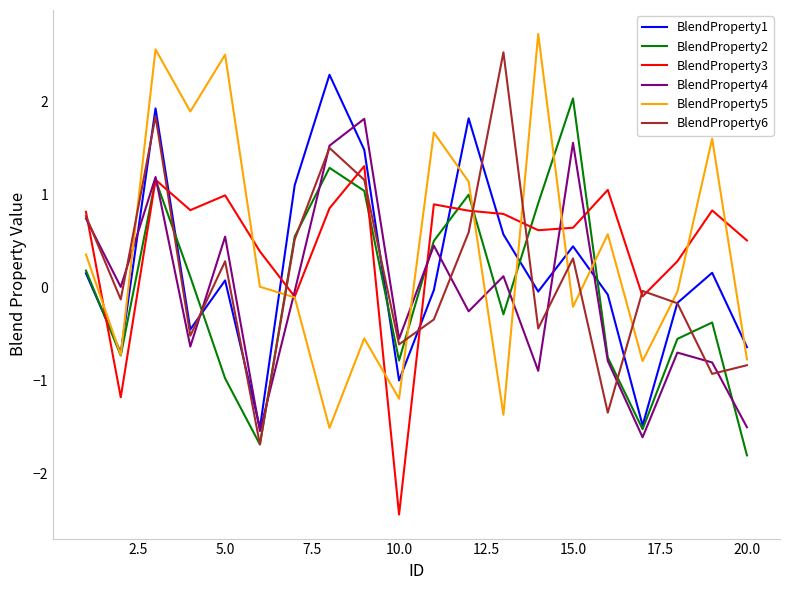

What is the maximum value for BlendProperty4?

1.8